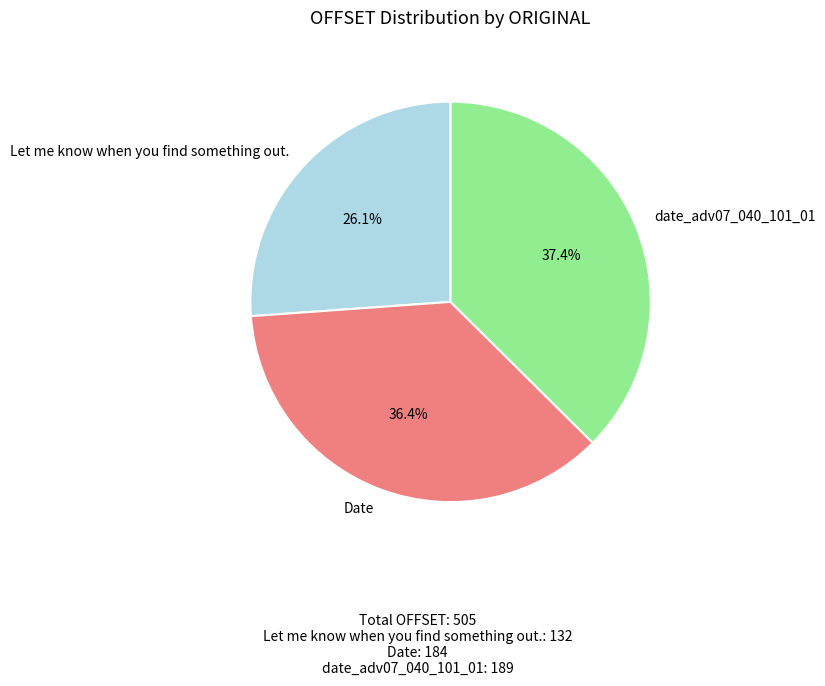

Between date_adv07_040_101_01 and Date, which is larger?

date_adv07_040_101_01